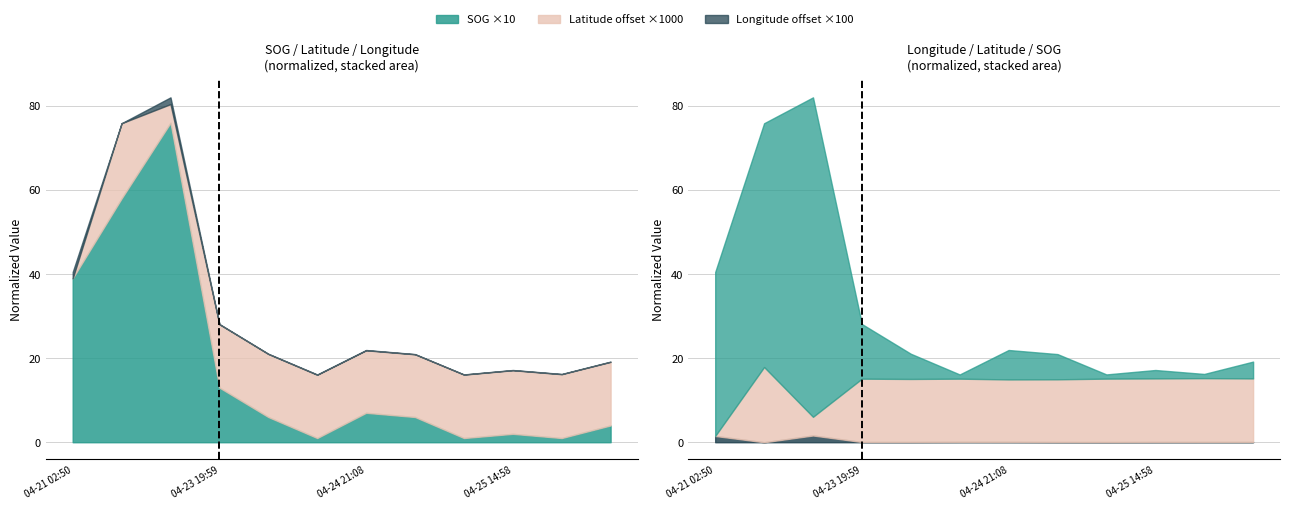

What position from the left is 04-23 19:59?

4